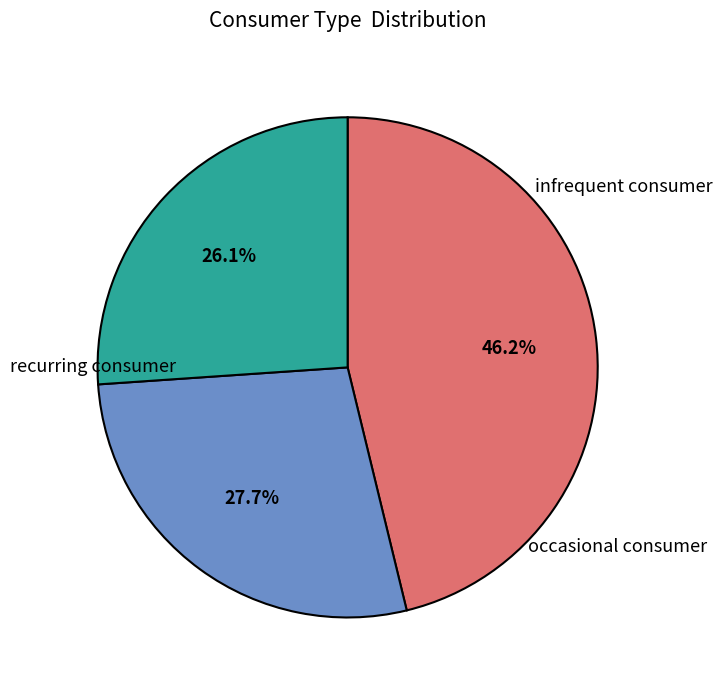

How many slices are in this pie chart?

3